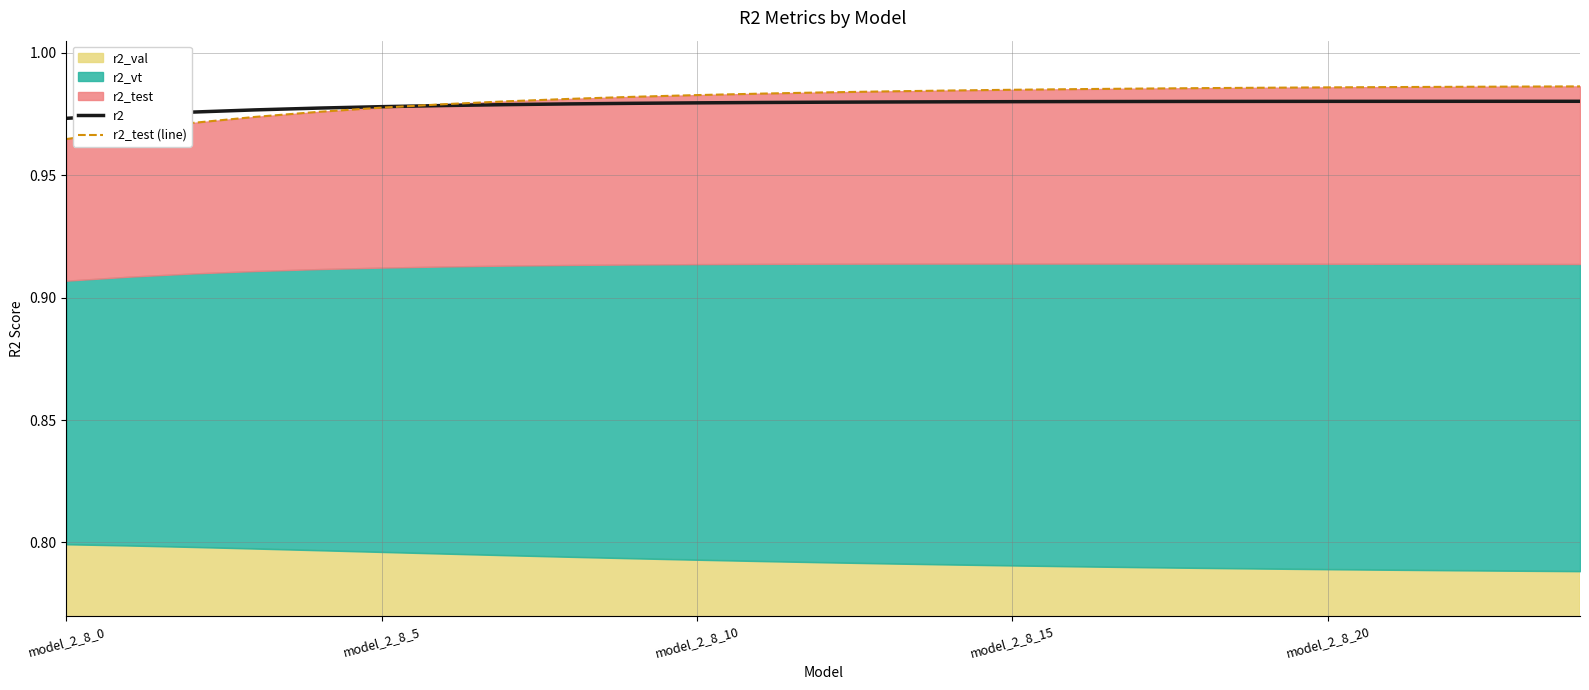

The r2_test (line) series shows 1.0 at 13. True or false?

True